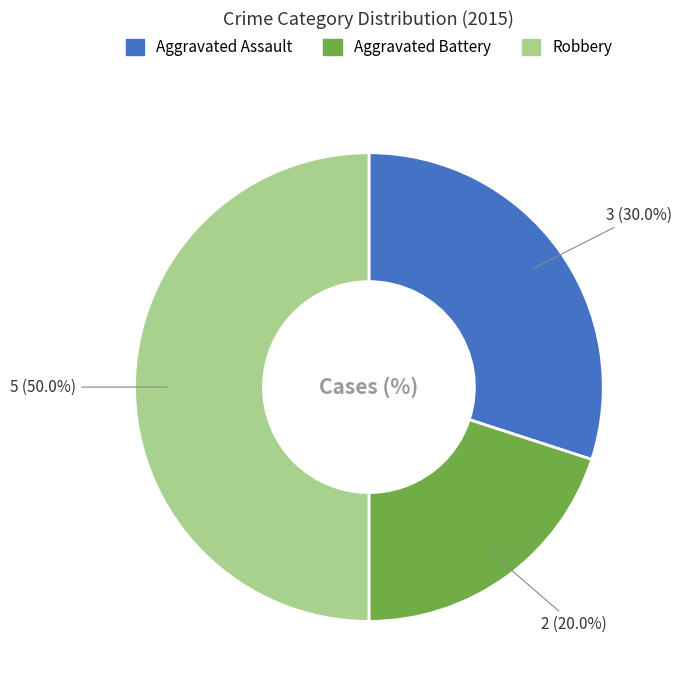

What percentage is NOT represented by Robbery?

50.0%